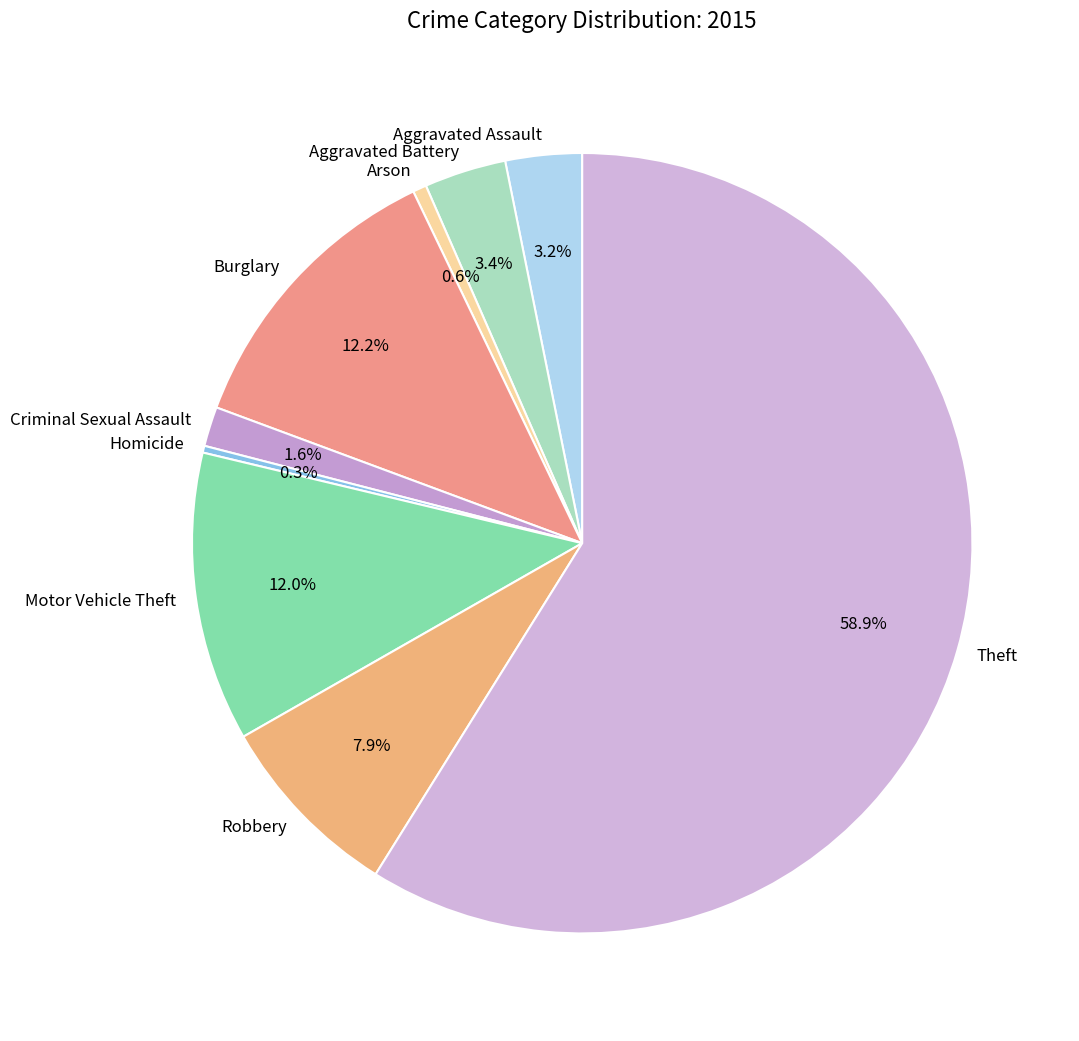

Is the sum of Aggravated Battery and Criminal Sexual Assault greater than half?

No